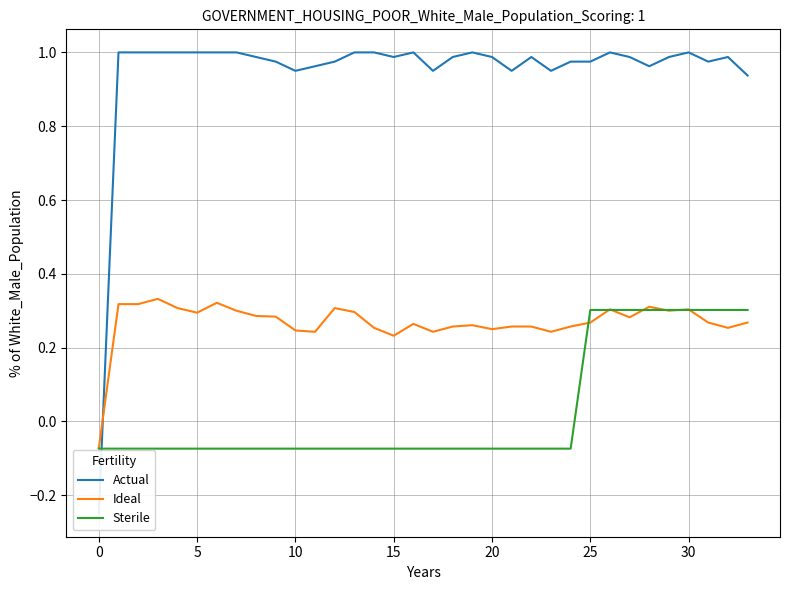

Is the value of Ideal at 20 greater than the value of Sterile at 20?

Yes